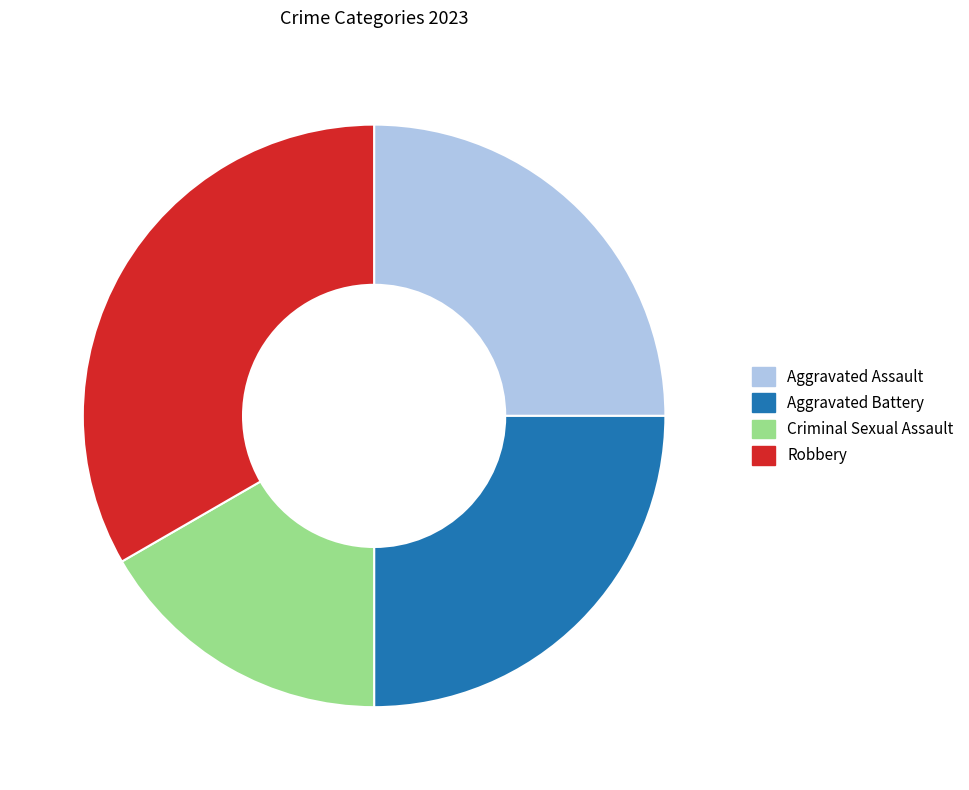

Which slice is the largest?

Robbery